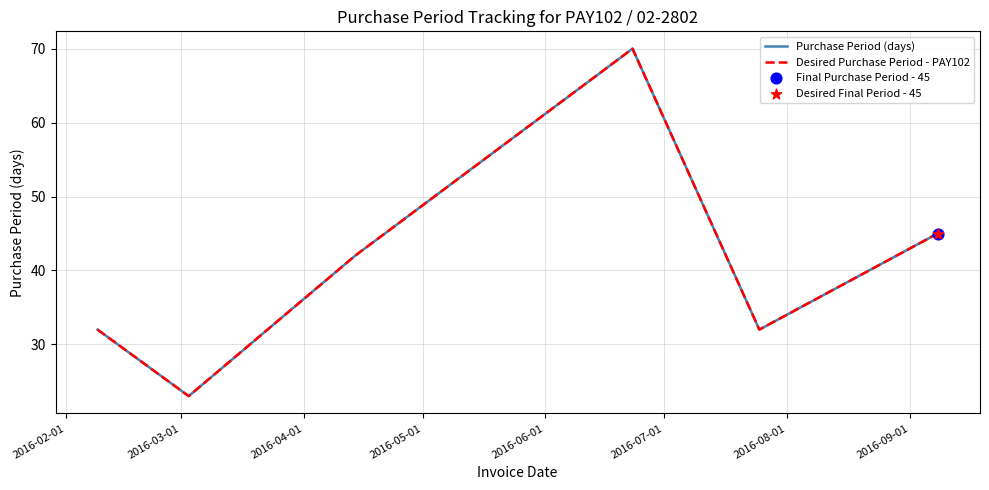

Does the chart have visible grid lines?

Yes